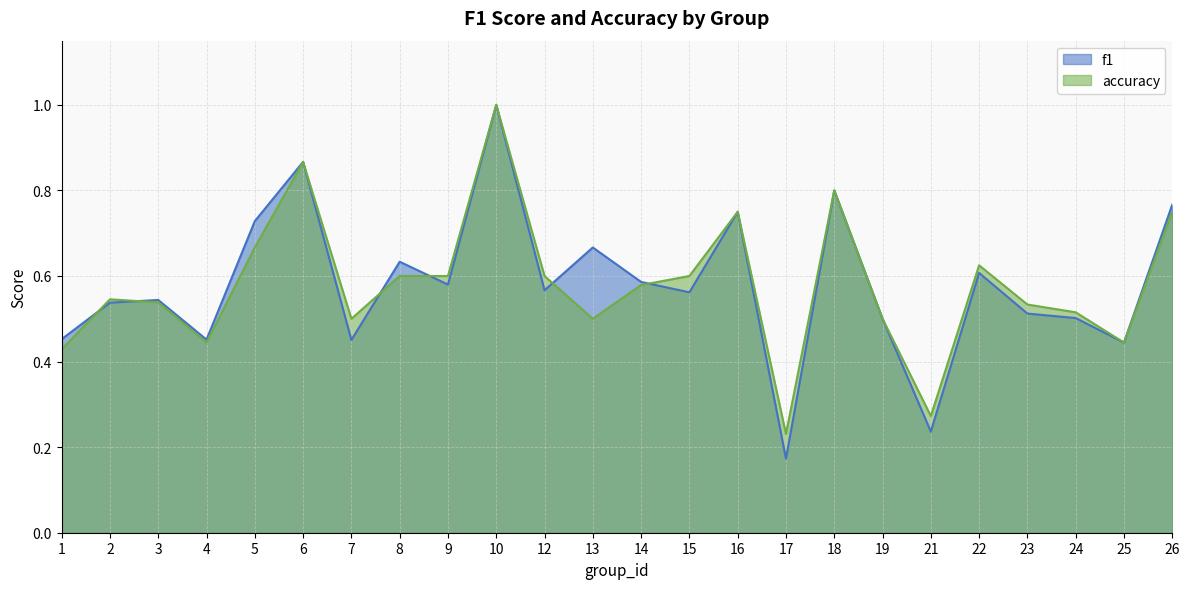

What is the difference between the maximum and minimum values in the accuracy series?

0.8